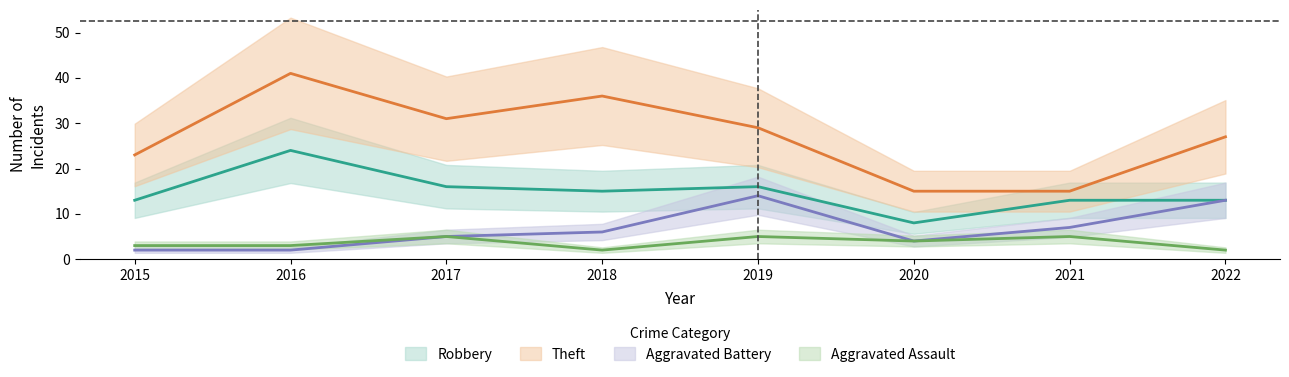

Rank the categories by Aggravated Battery value from highest to lowest.

2019, 2022, 2021, 2018, 2017, 2020, 2015, 2016